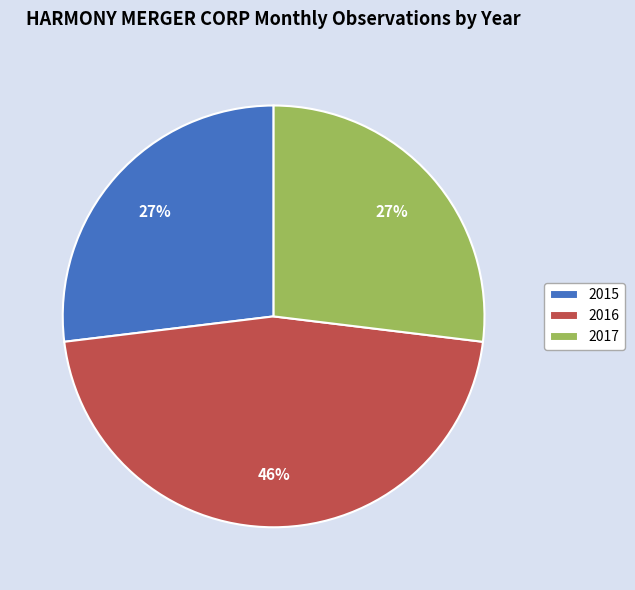

What is the largest slice in the pie chart?

2016